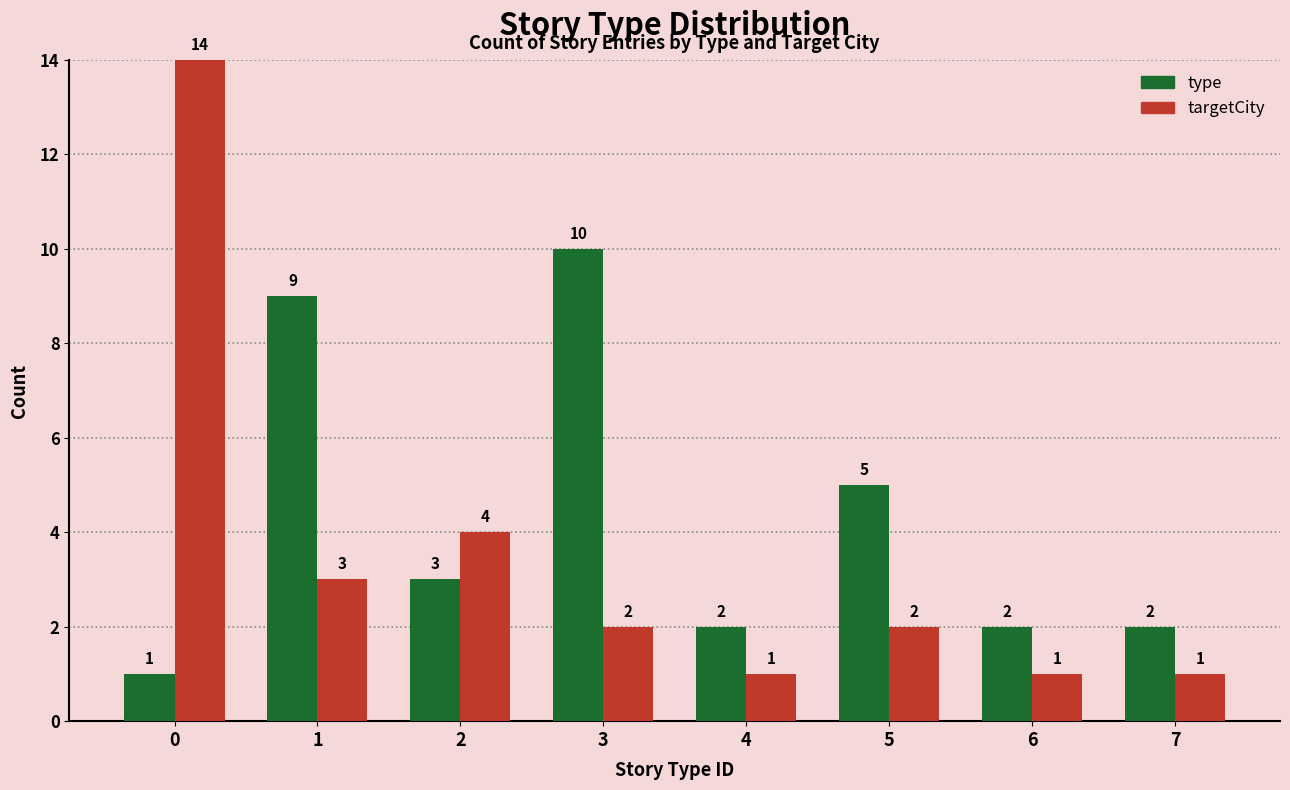

Is it true that type equals 2 at 7?

True